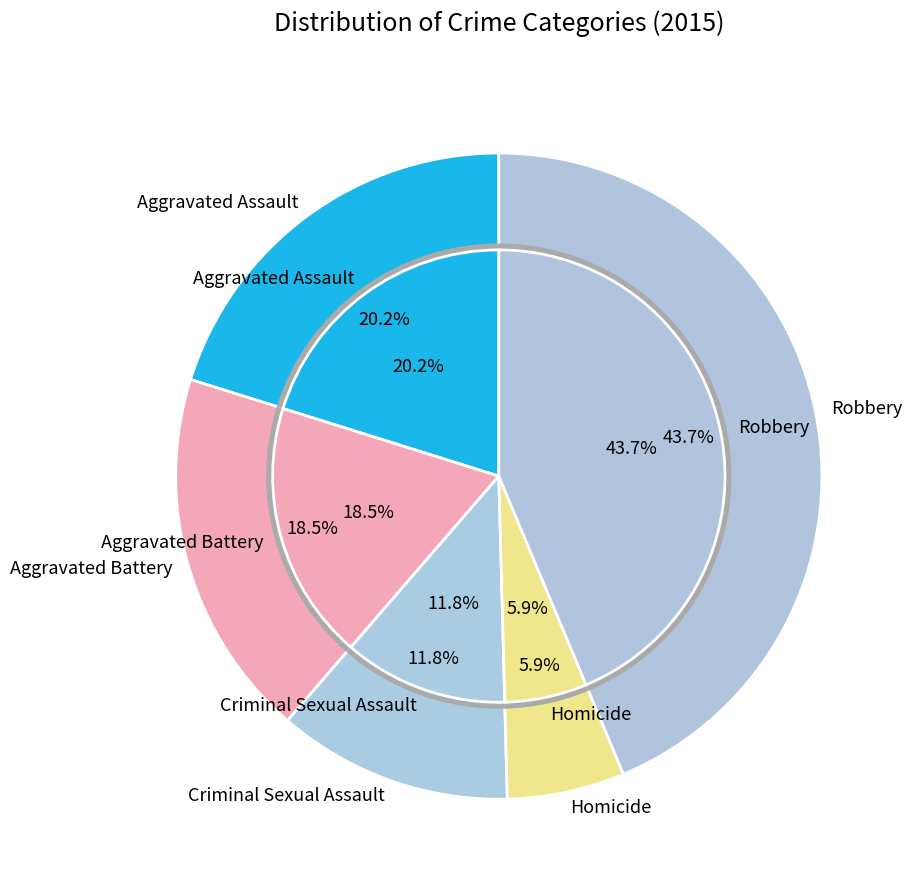

Between Homicide and Robbery, which is larger?

Robbery